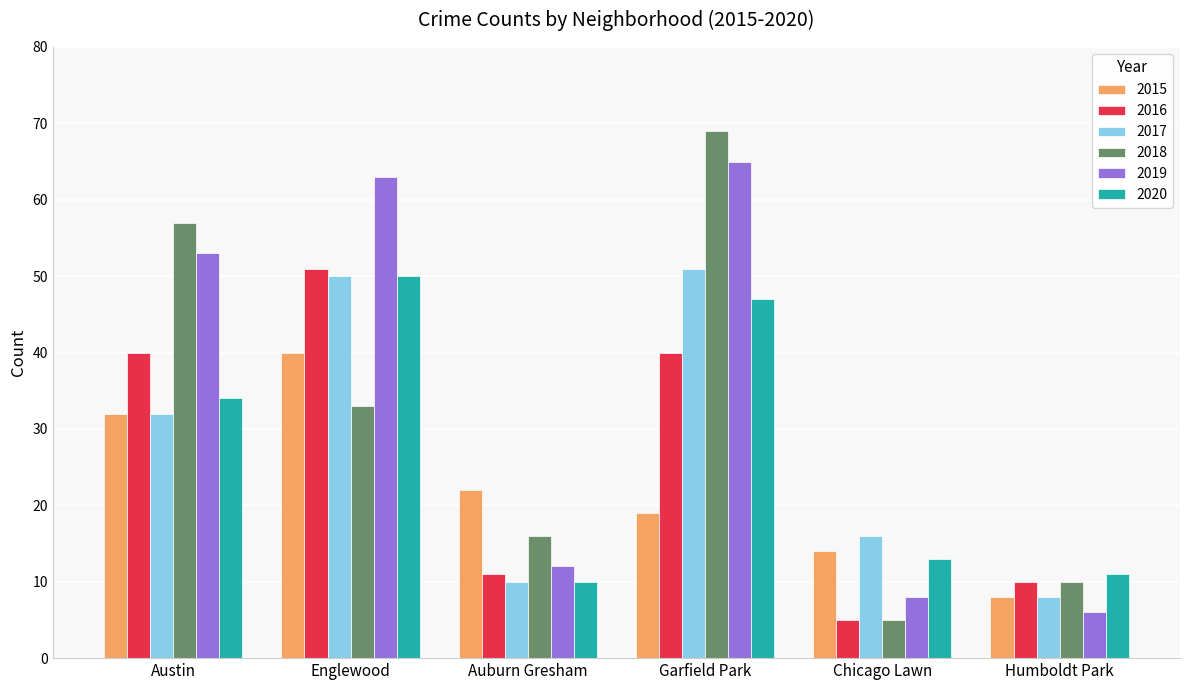

True or false: 2015 has a value of 22 at Auburn Gresham.

True